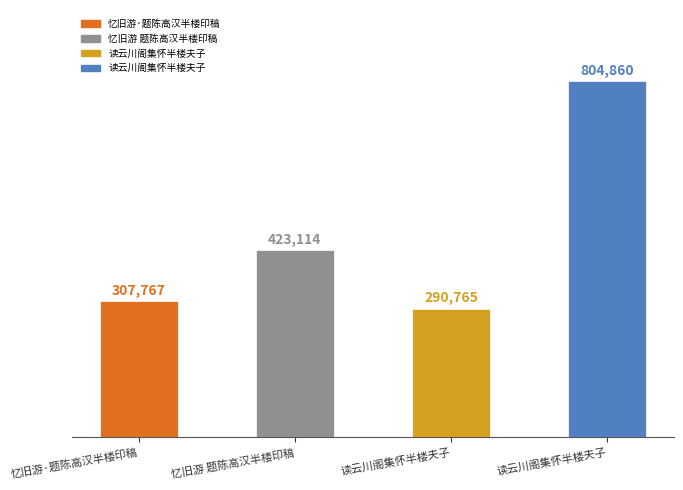

At which label is the value closest to 547812?

忆旧游 题陈高汉半楼印稿